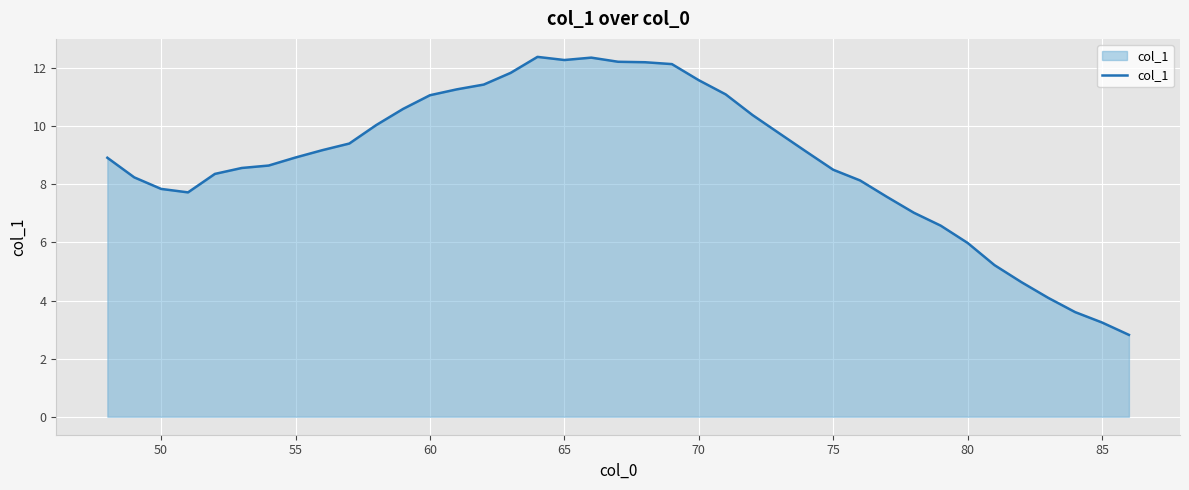

What is the difference between the maximum and minimum values?

9.6